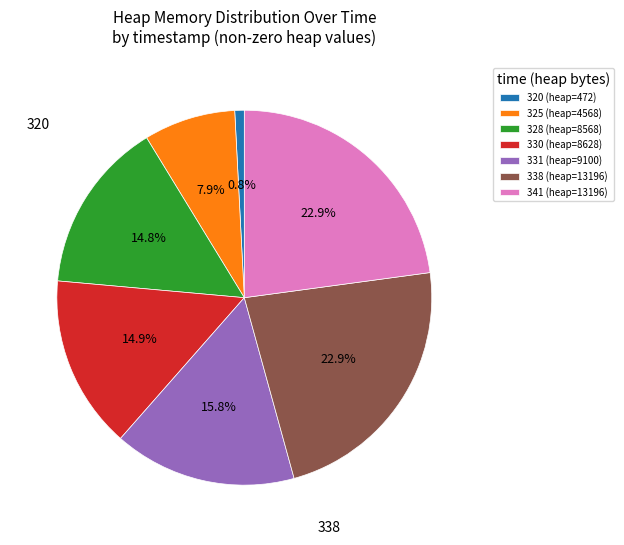

How many slices are in this pie chart?

7